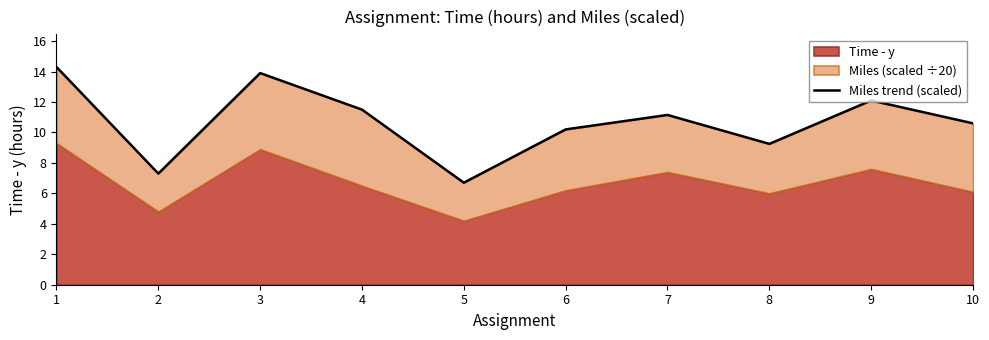

How many points are higher than both their immediate neighbors (excluding endpoints)?

3